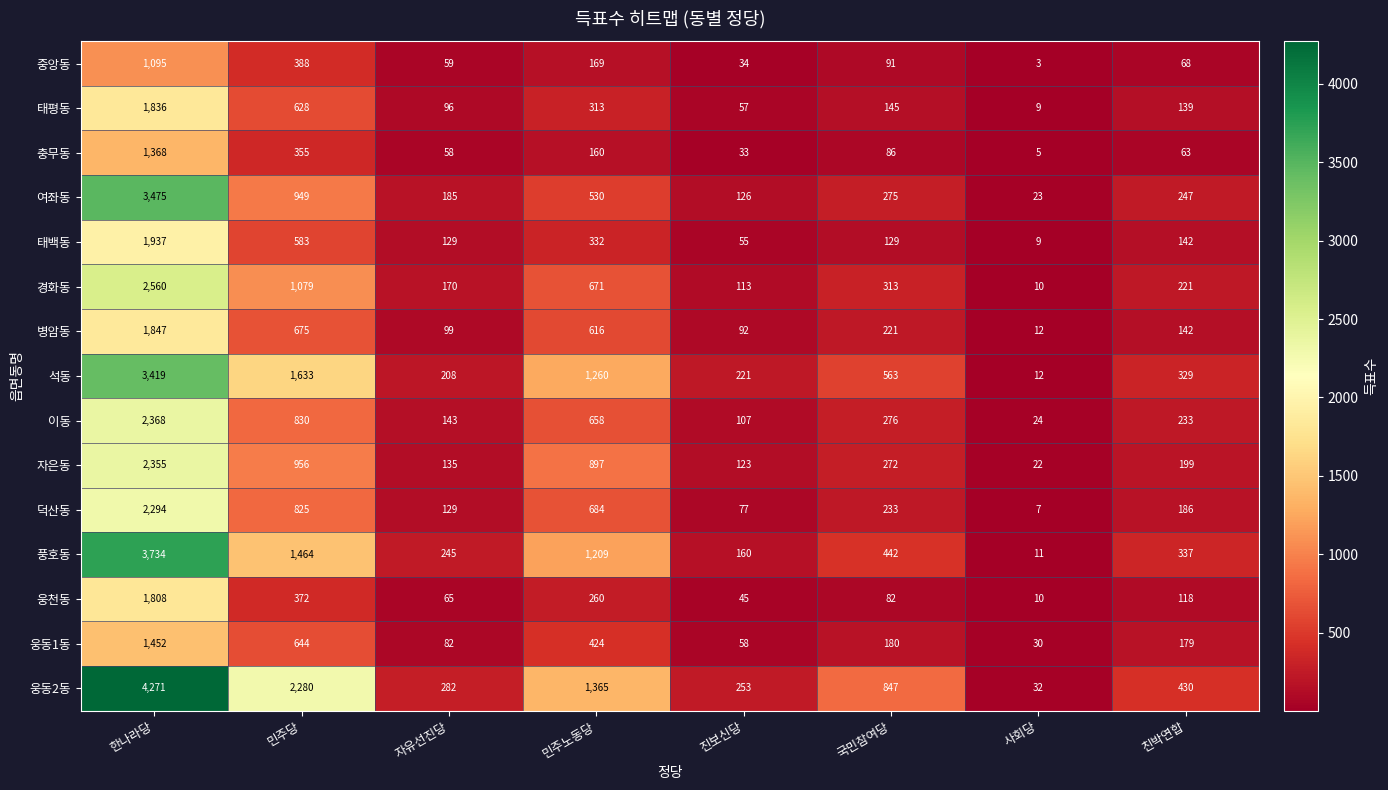

Where does the 이동 series first go above 276?

한나라당